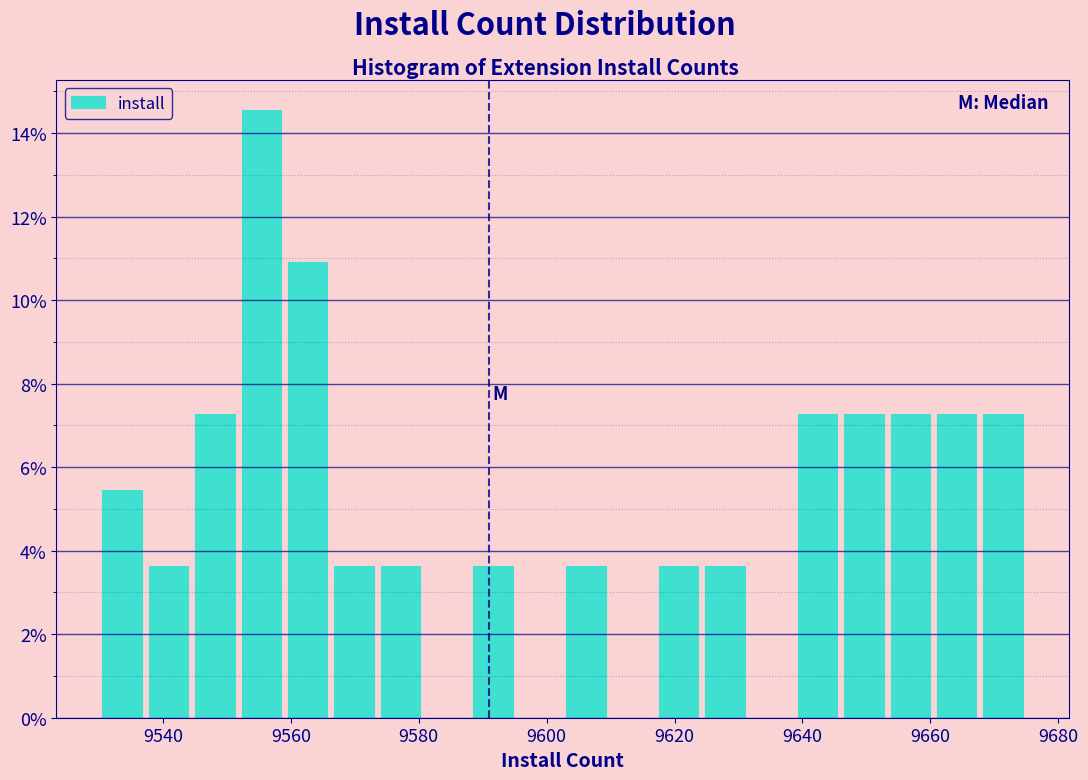

Around what value on the x-axis is the tallest bar? Give the approximate position of its centre, as read against the axis.

9556